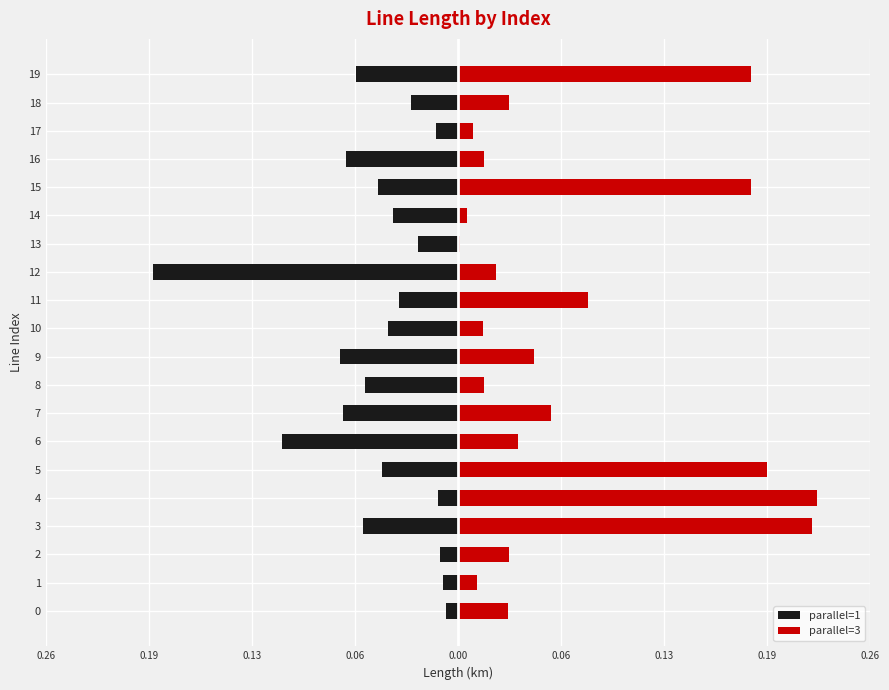

Which series has the largest total across all categories?

parallel=3